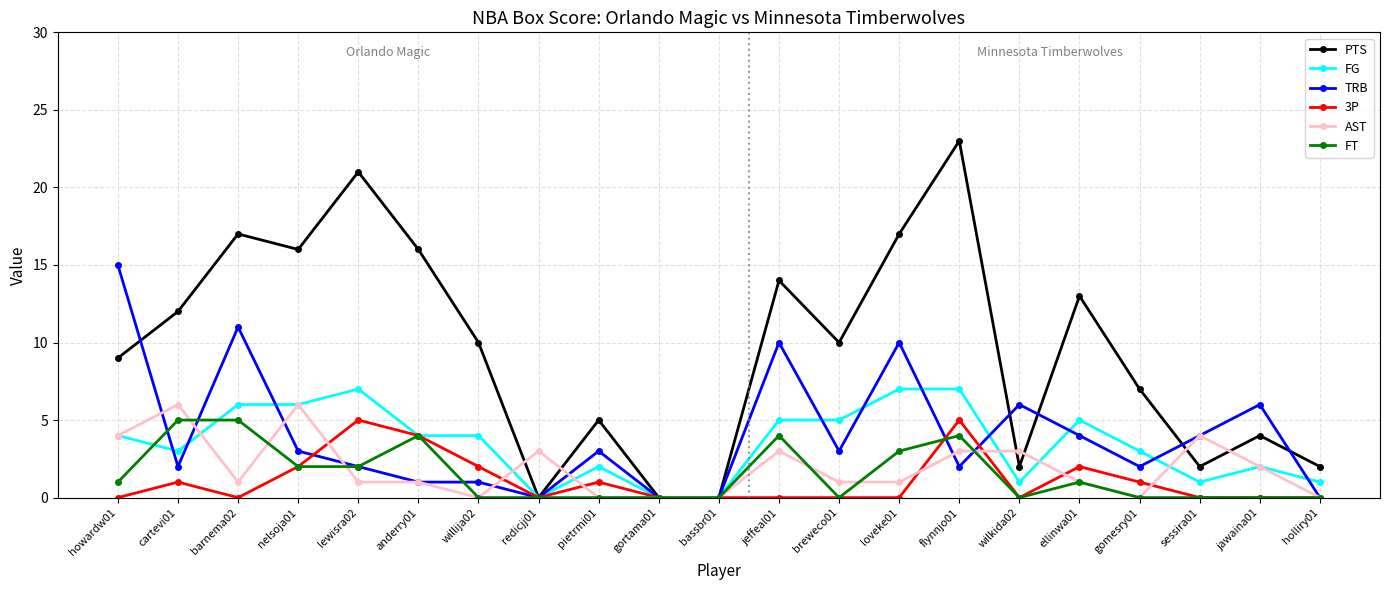

What is the spread (max minus min) of values at holliry01?

2